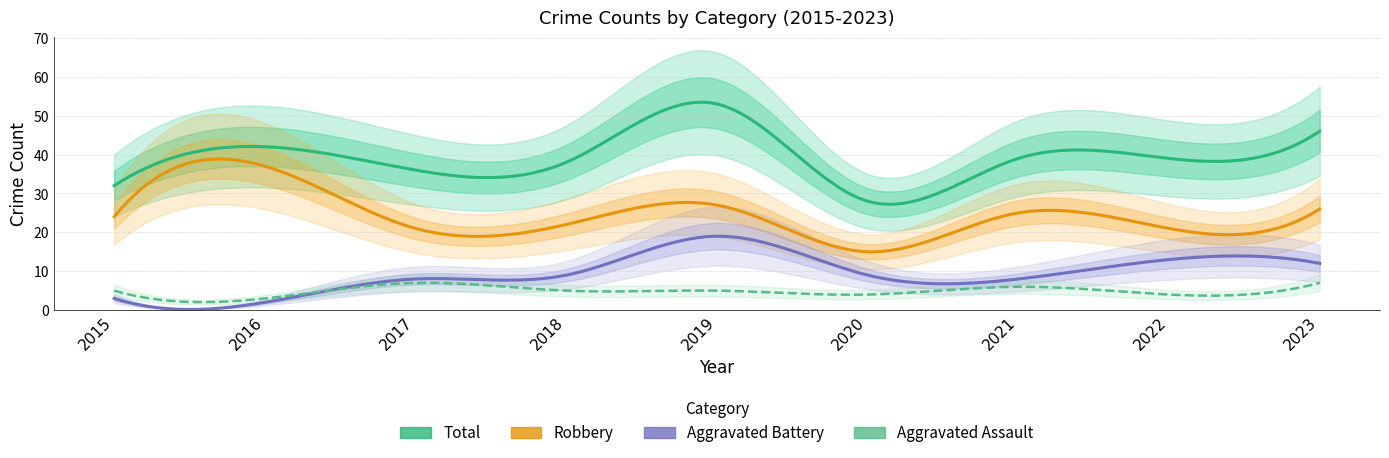

Does the chart have visible grid lines?

Yes